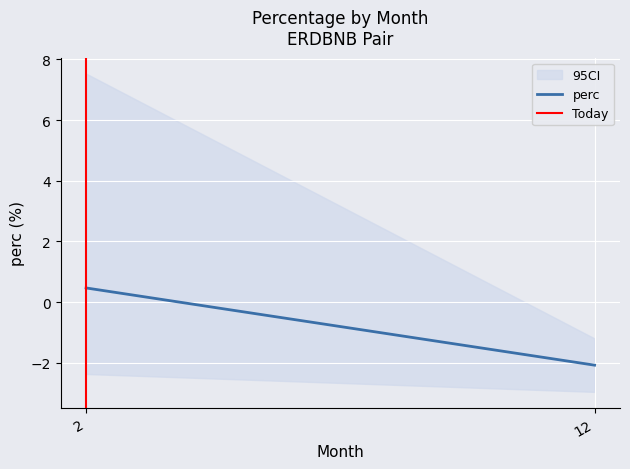

The value of Today at 2 is 1.5. True or false?

False